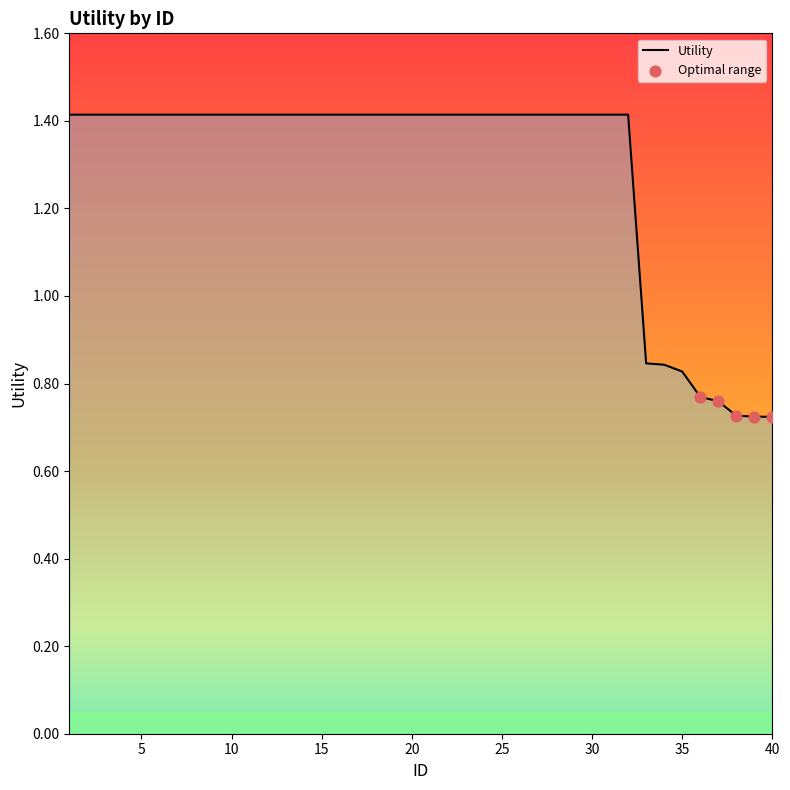

What is the change in value from 12 to 35?

-0.6